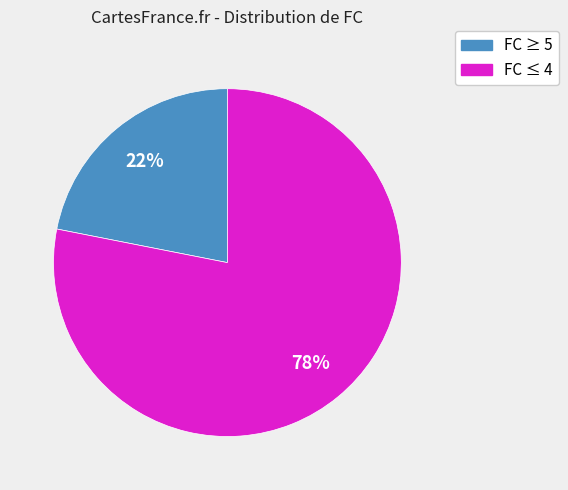

How many slices are in this pie chart?

2